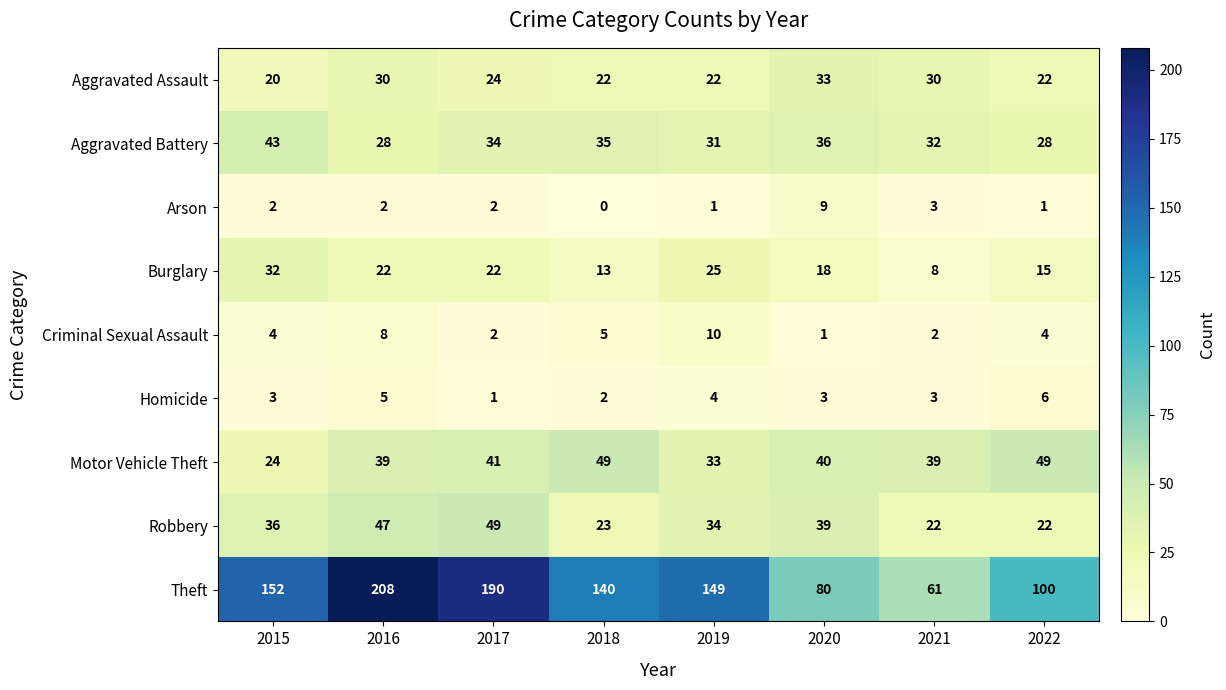

At which label is Arson closest to 4?

2021